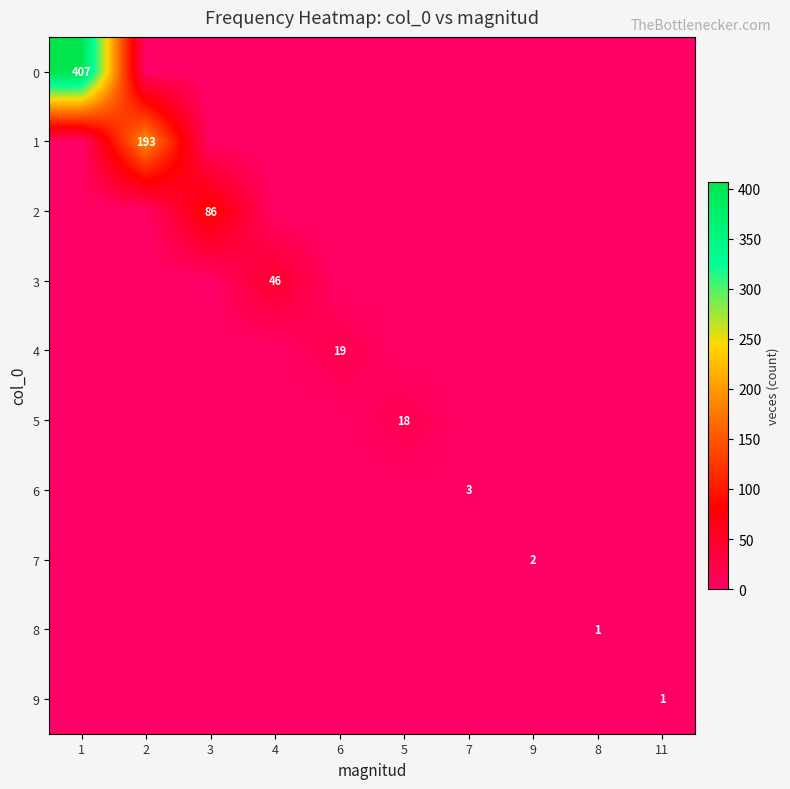

True or false: 6 has a value of 3 at 7.

True